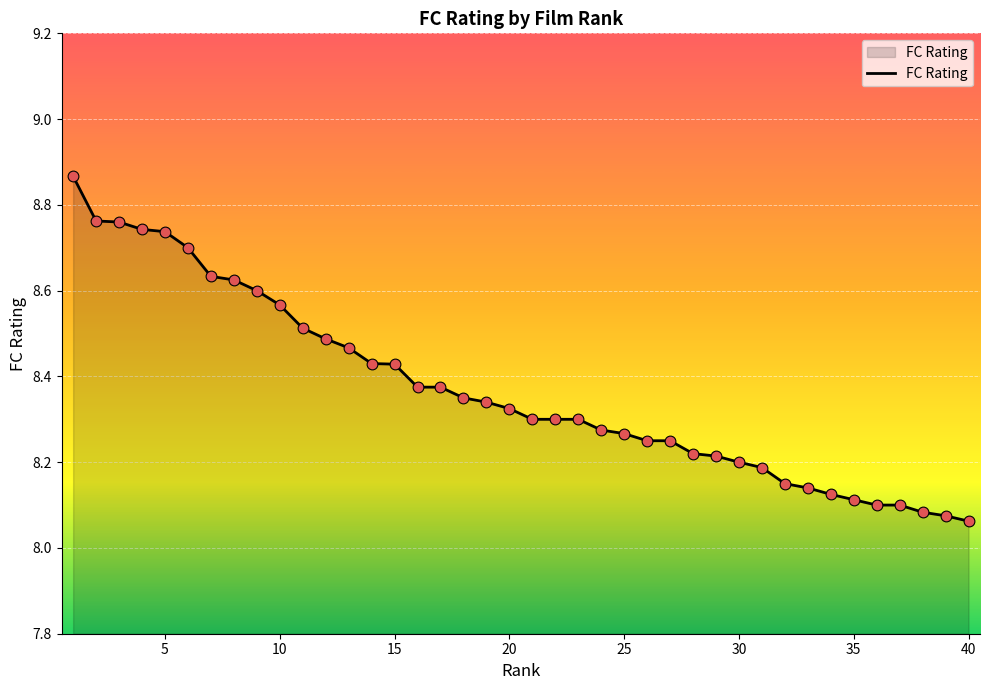

What is the difference between the maximum and minimum values?

0.8